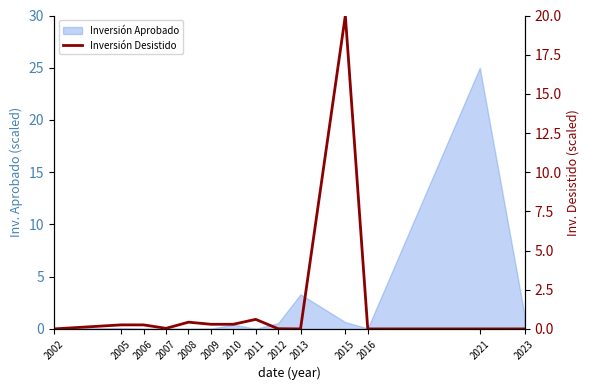

At which label is the value closest to 10?

2011